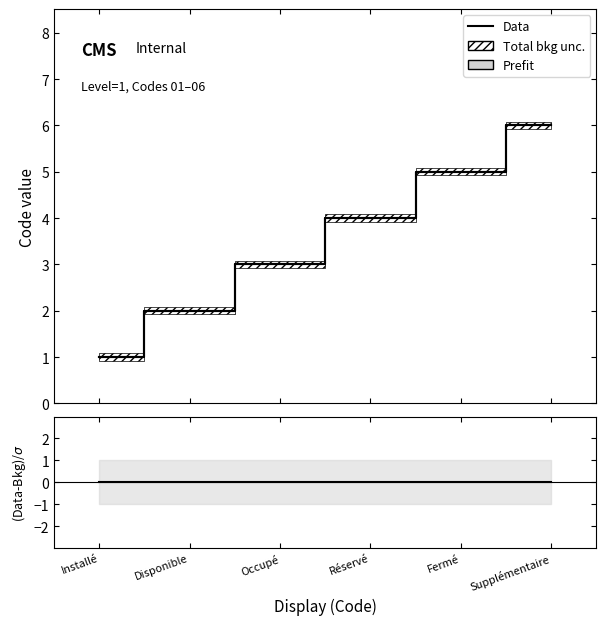

True or false: Data has more than 0 points higher than both neighbors.

False